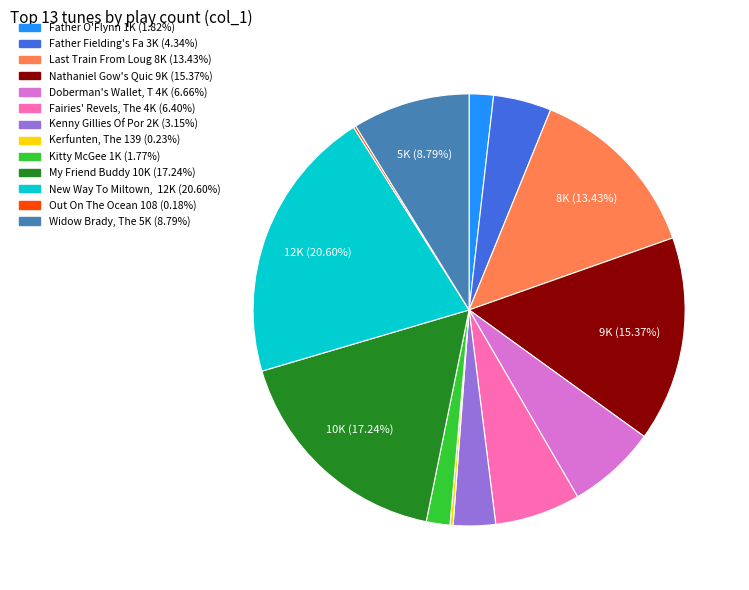

Does any single category account for the majority?

No